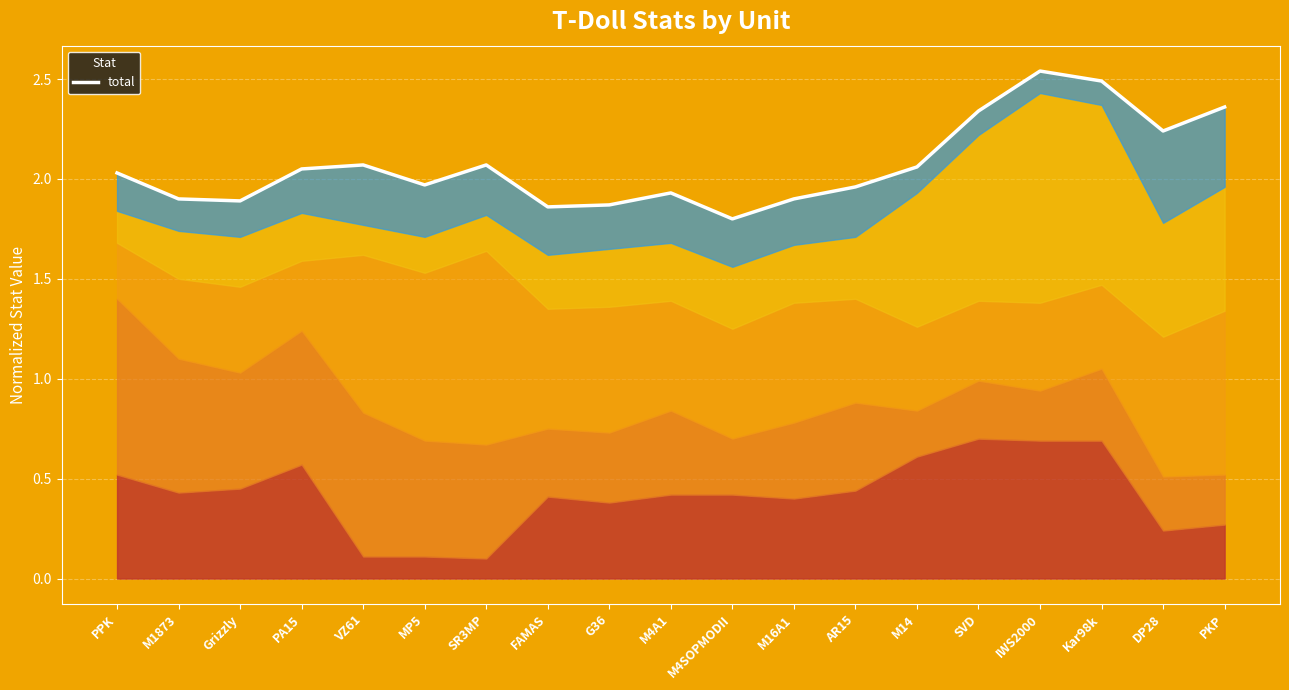

What is the label of the 6th point from the right?

M14